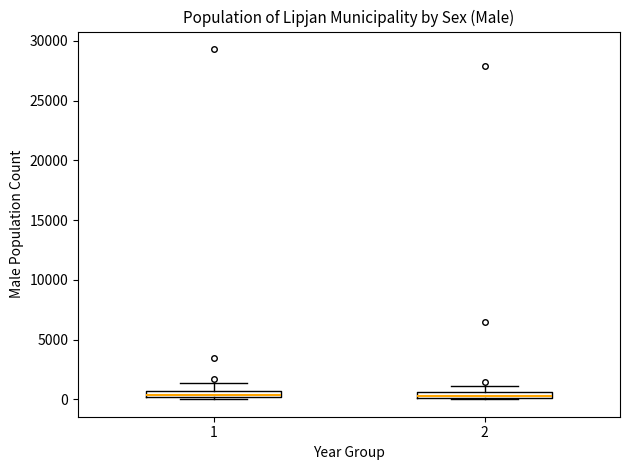

Where is the lower edge of the box at x = 1 on the y-axis? The values are not printed on the chart, so give them approximately, as read against the axis.

0